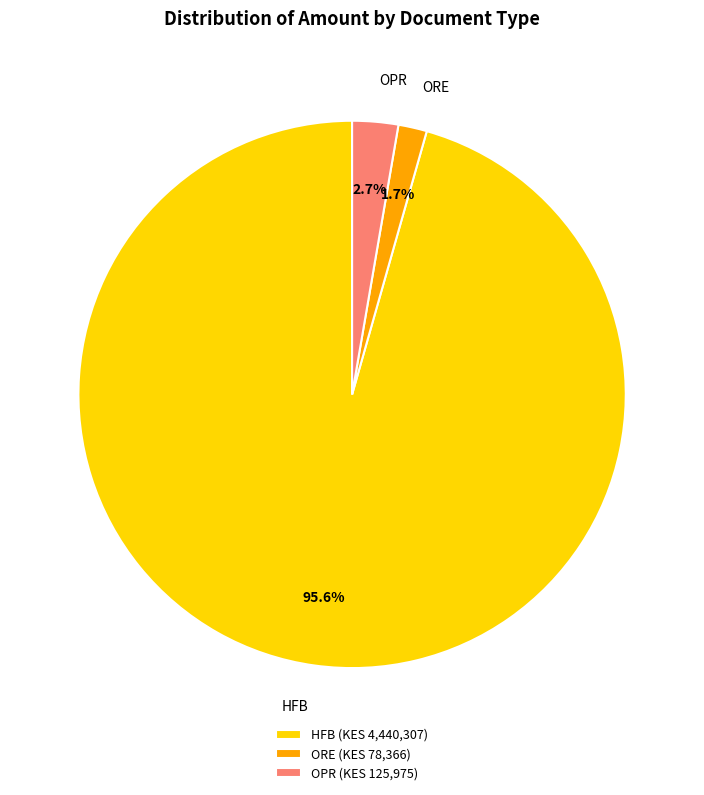

Is there any slice that represents more than half of the pie?

Yes